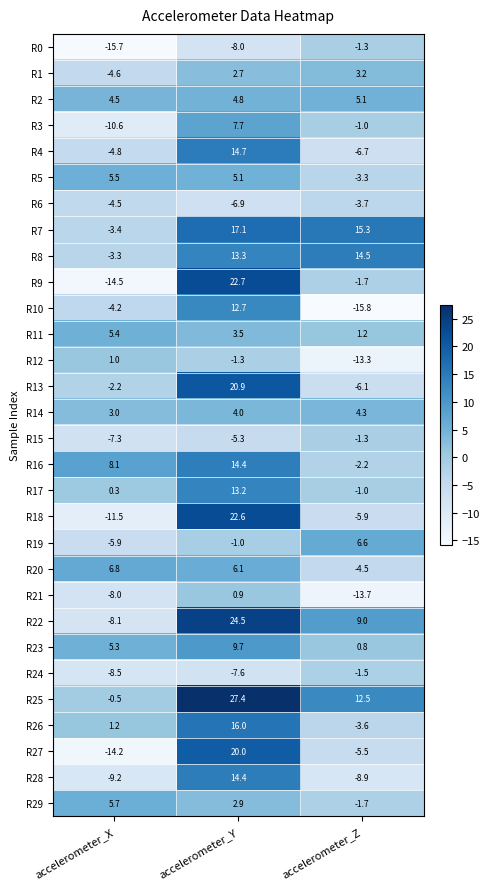

How many values in the R6 series are below -4?

2